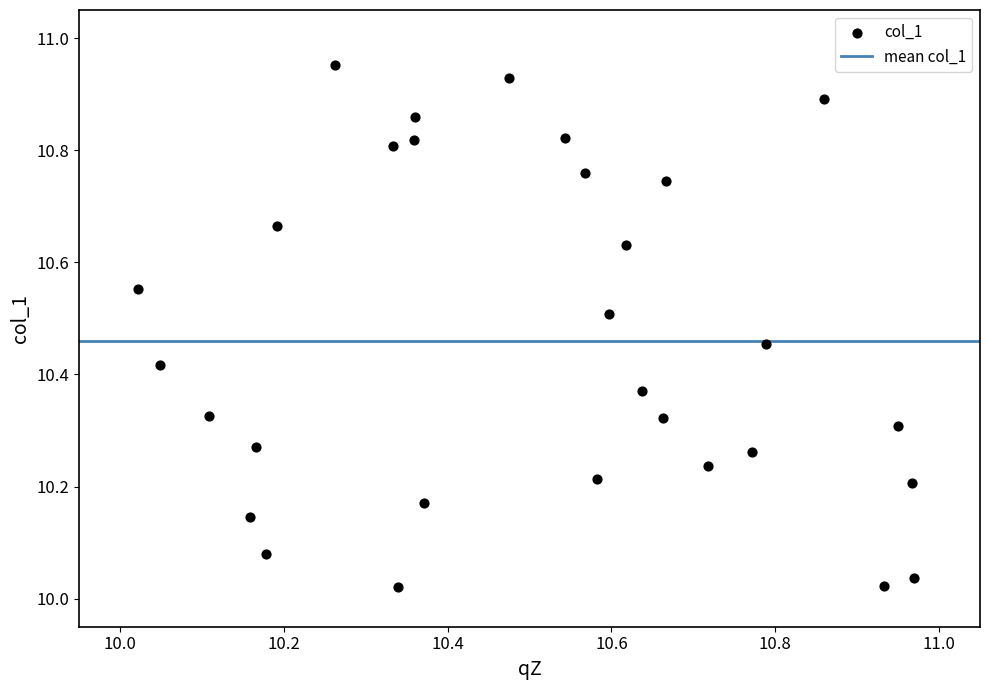

What is the range of Y values (max minus min)?

0.9